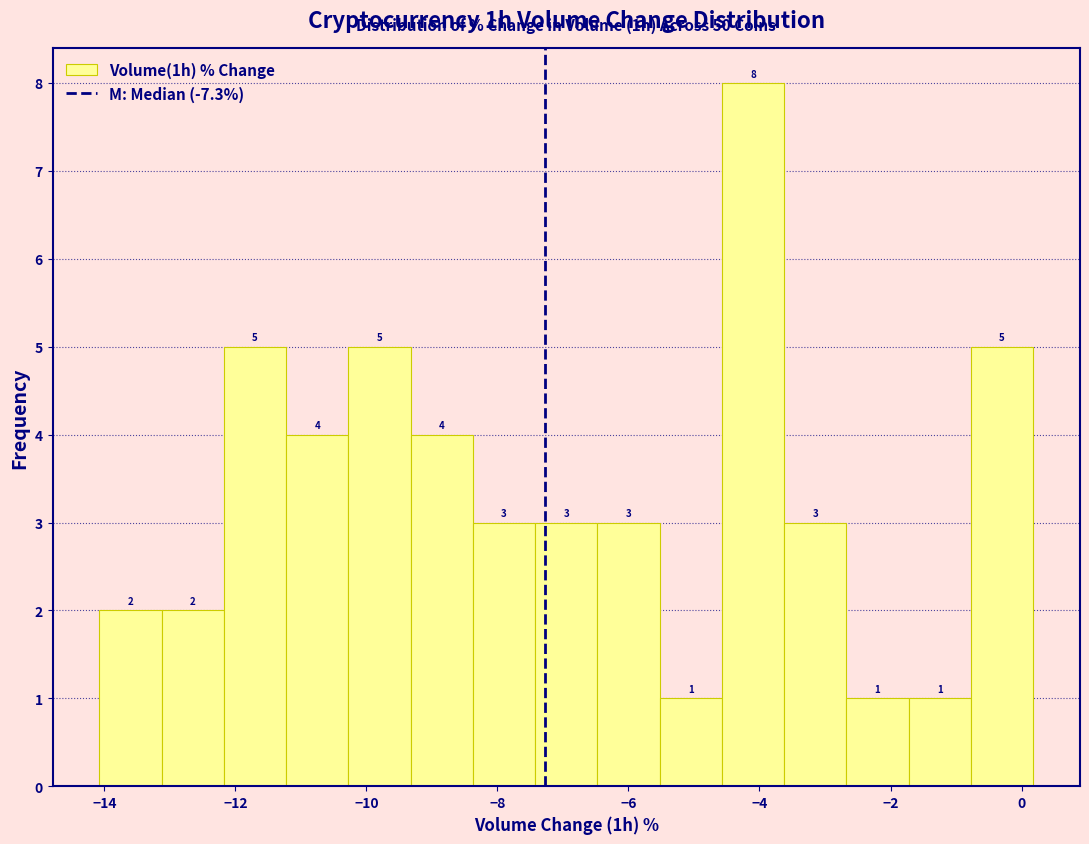

Which range on the x-axis has the tallest bar?

-4.6 to -3.6